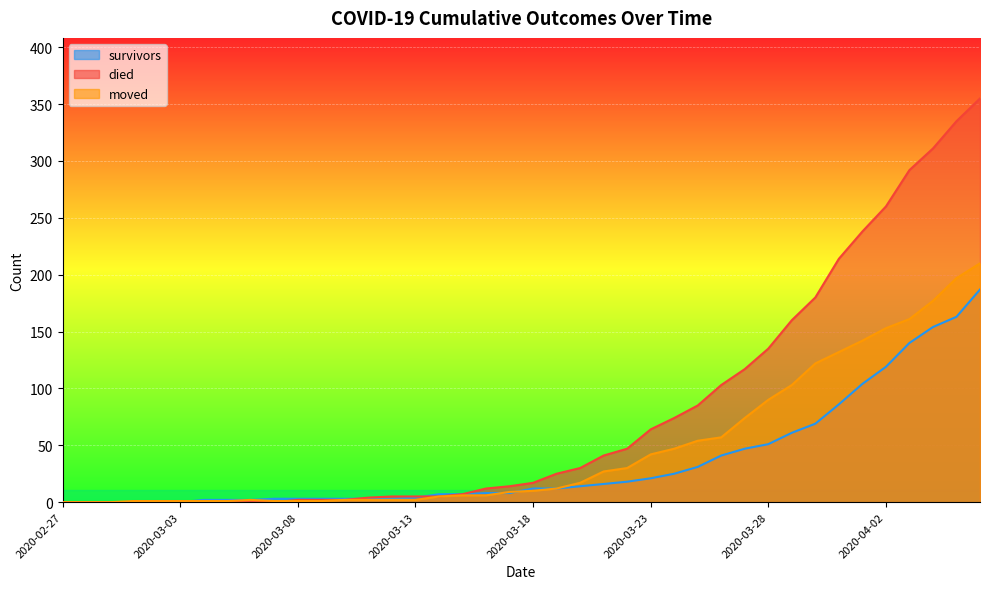

What is the total value across all series at 2020-03-20?

61